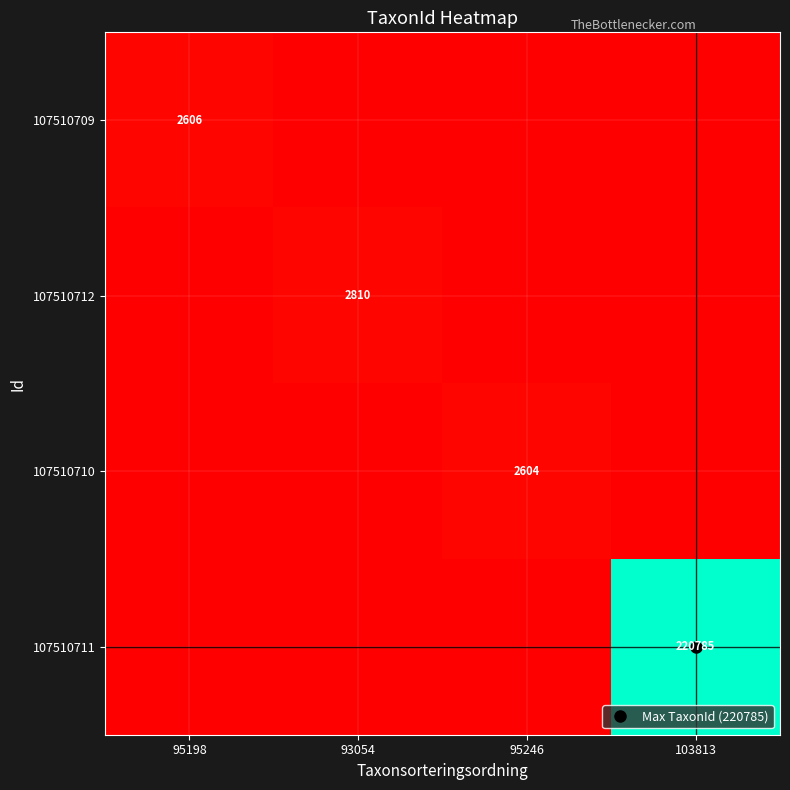

Which category has the highest value in the 107510712 series?

93054